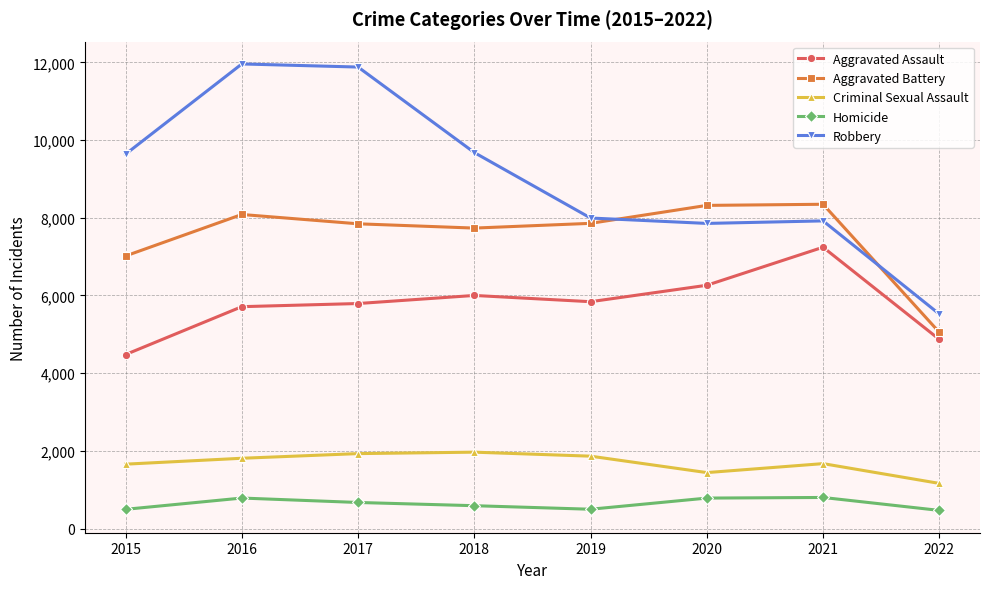

Does the chart display data point markers on the line(s)?

Yes